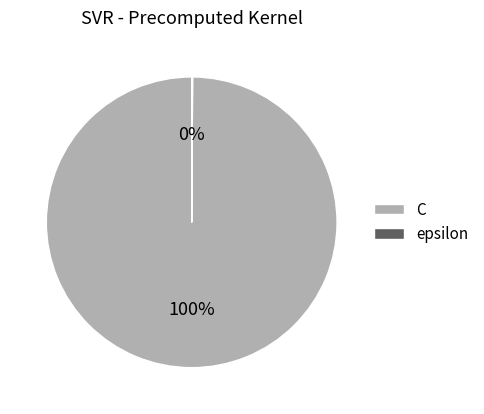

What percentage is the C slice, to the nearest percent?

100%